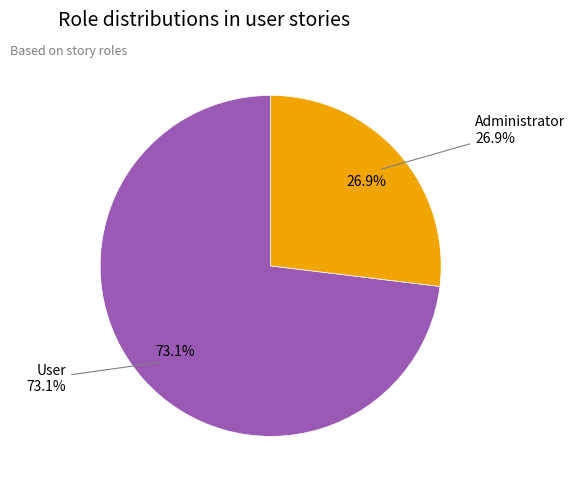

What percentage do User and Administrator together represent?

100.0%